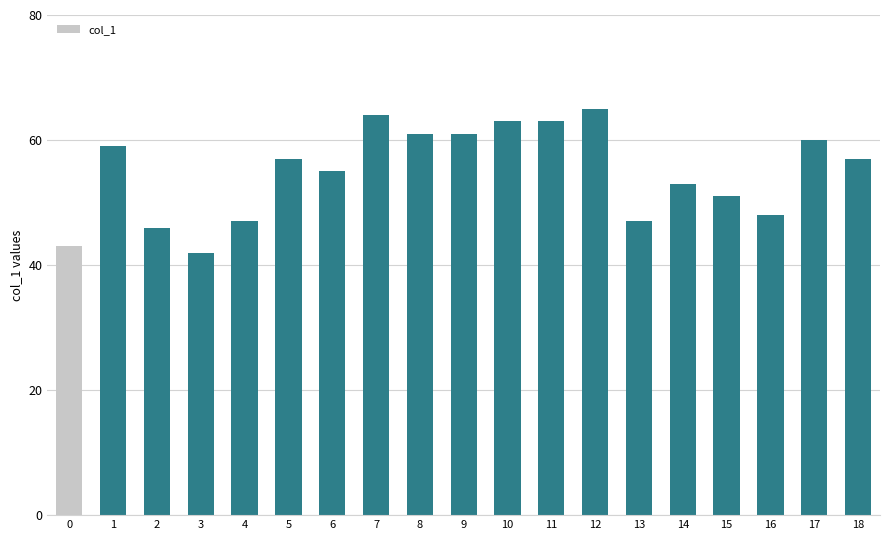

What is the difference between the second highest and minimum values?

22